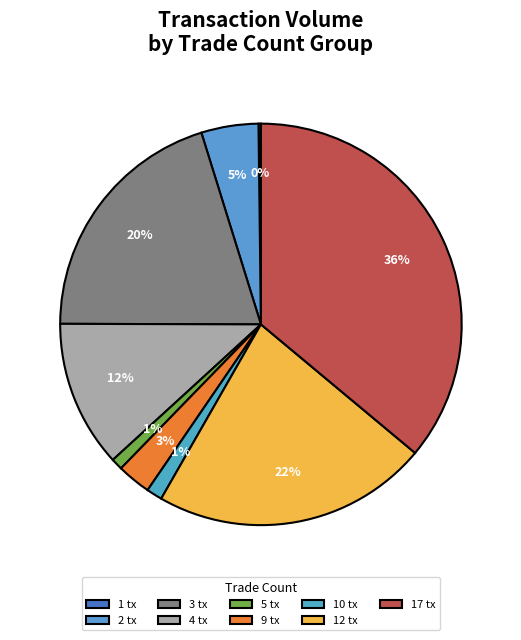

Which category has the biggest portion of the pie?

17 tx